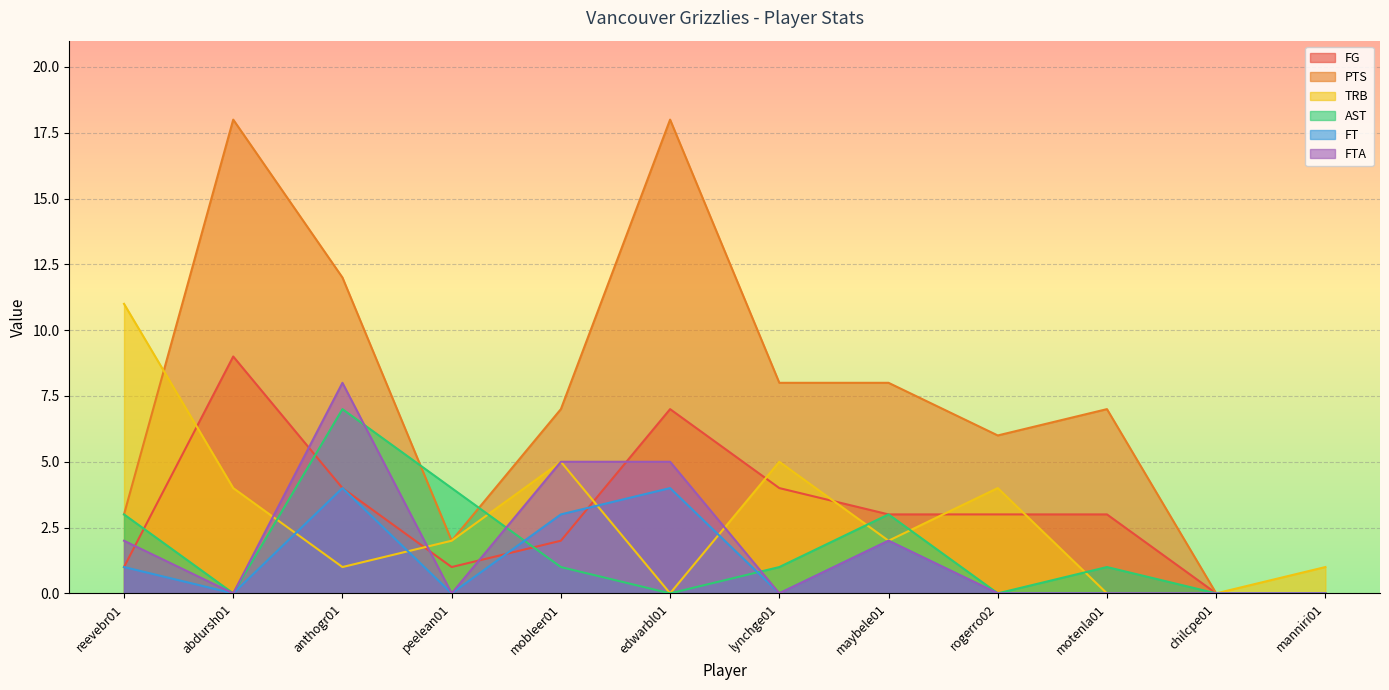

How many lines are shown in the chart?

6